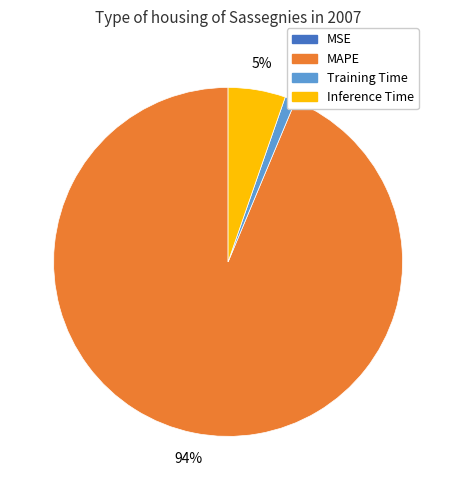

Is there a majority slice in this chart?

Yes